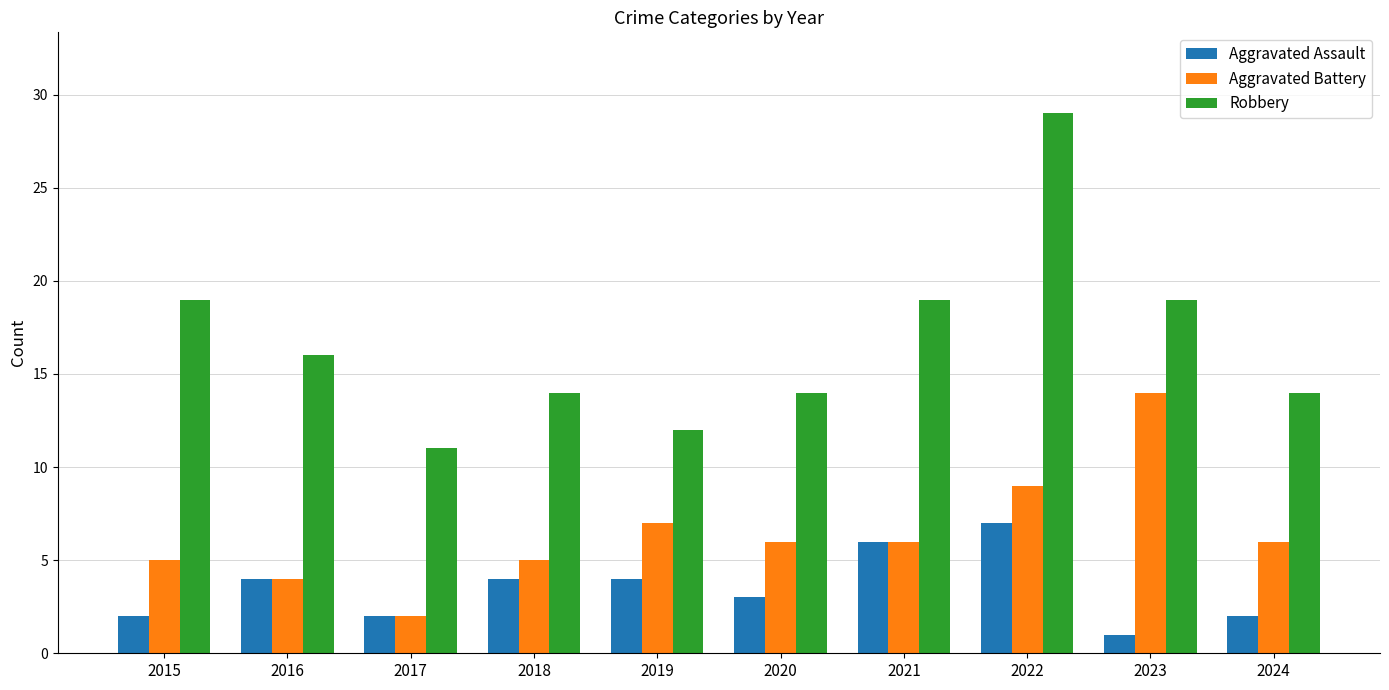

Which series has the largest total across all categories?

Robbery